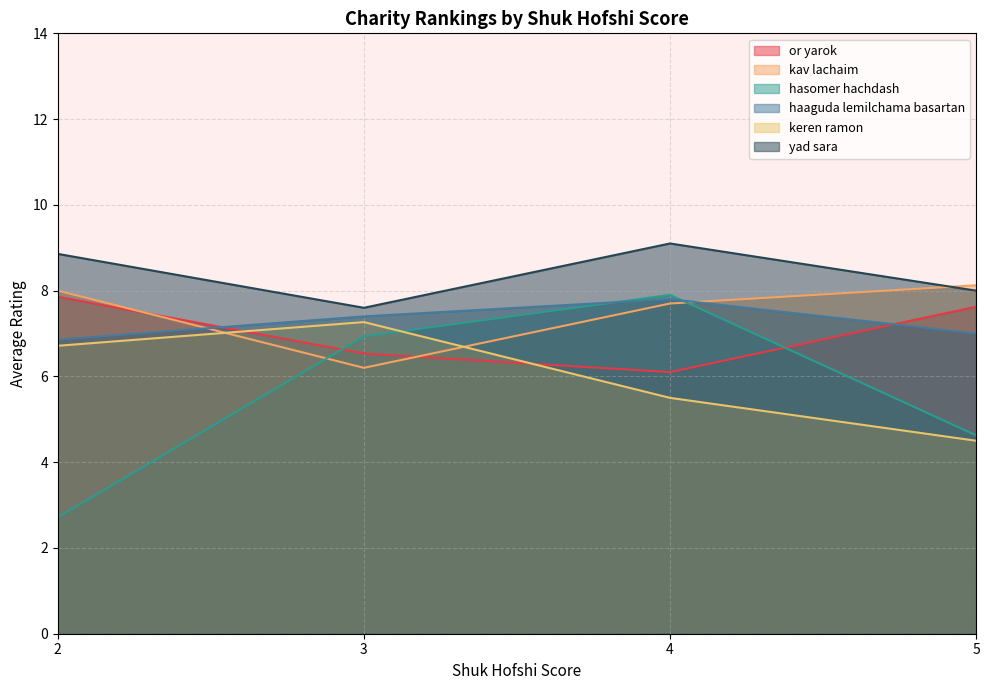

Where is the first local minimum for haaguda lemilchama basartan?

1